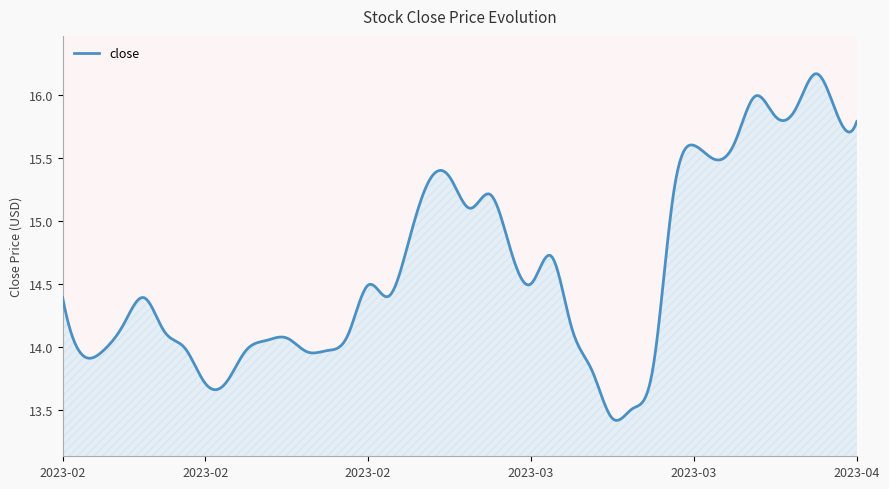

How many distinct data groups are displayed?

1